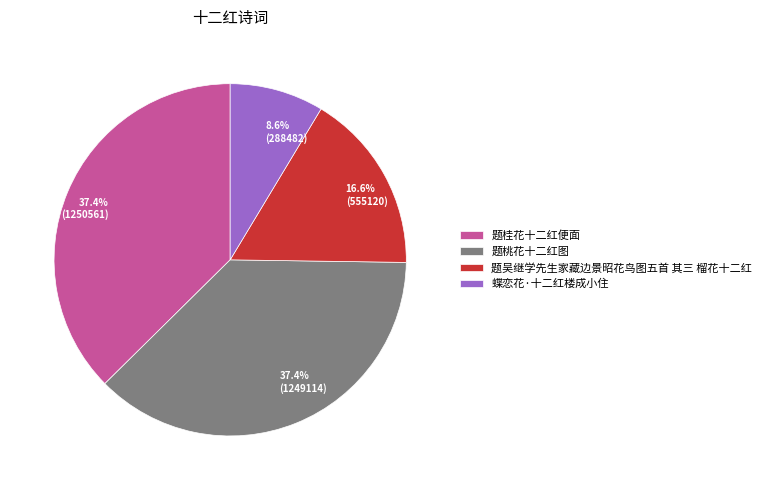

How many segments does this pie chart have?

4